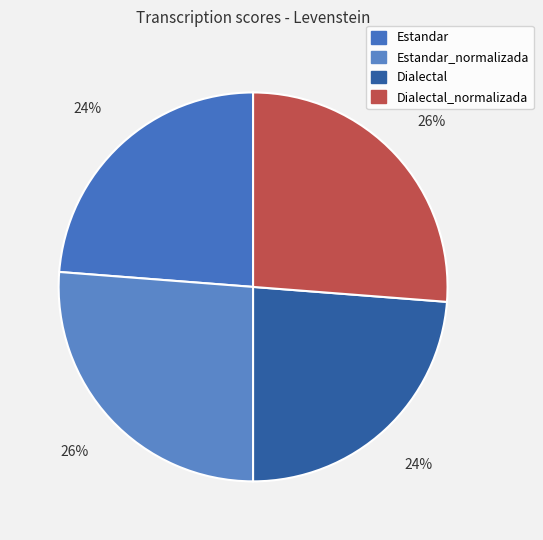

To the nearest percent, what is the combined percentage of Estandar and Estandar_normalizada?

50%